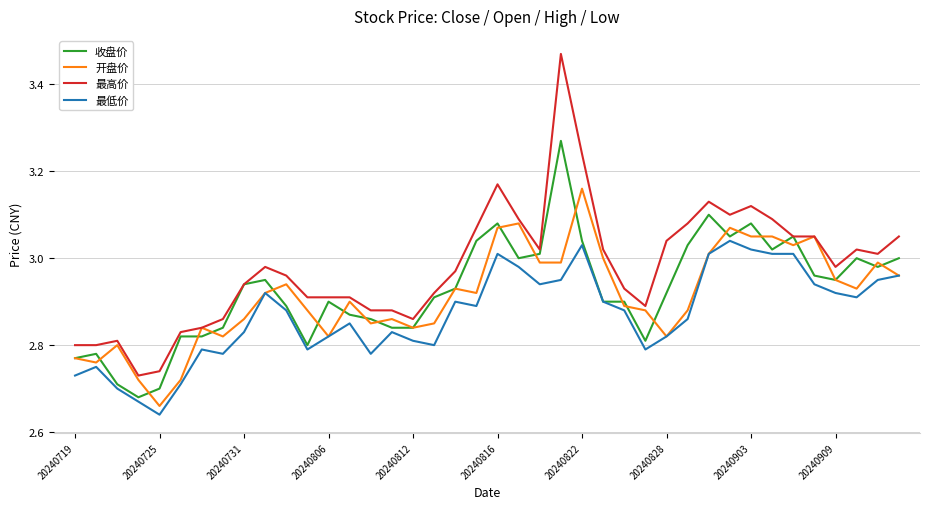

True or false: 最高价 and 最低价 intersect in this chart.

False